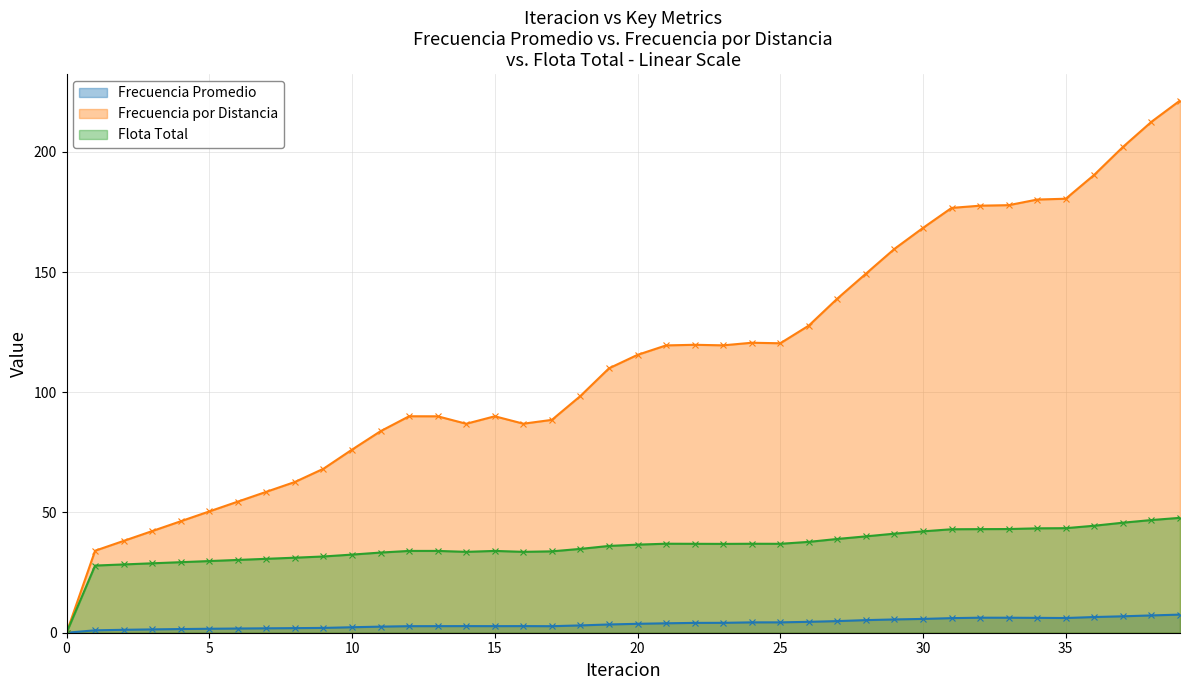

What is the difference between the highest and lowest values at 7?

56.8